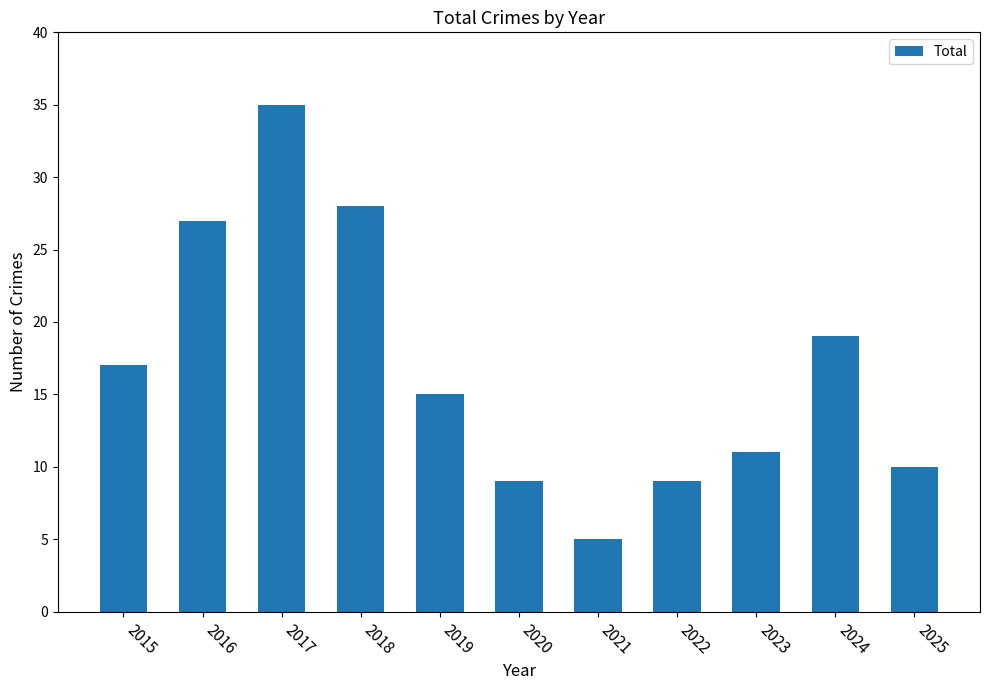

Is it true that the value at 2017 is 35?

True